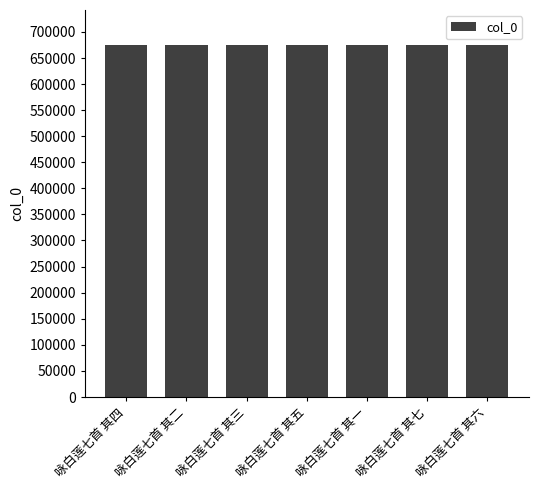

What is the minimum value shown in the chart?

674563